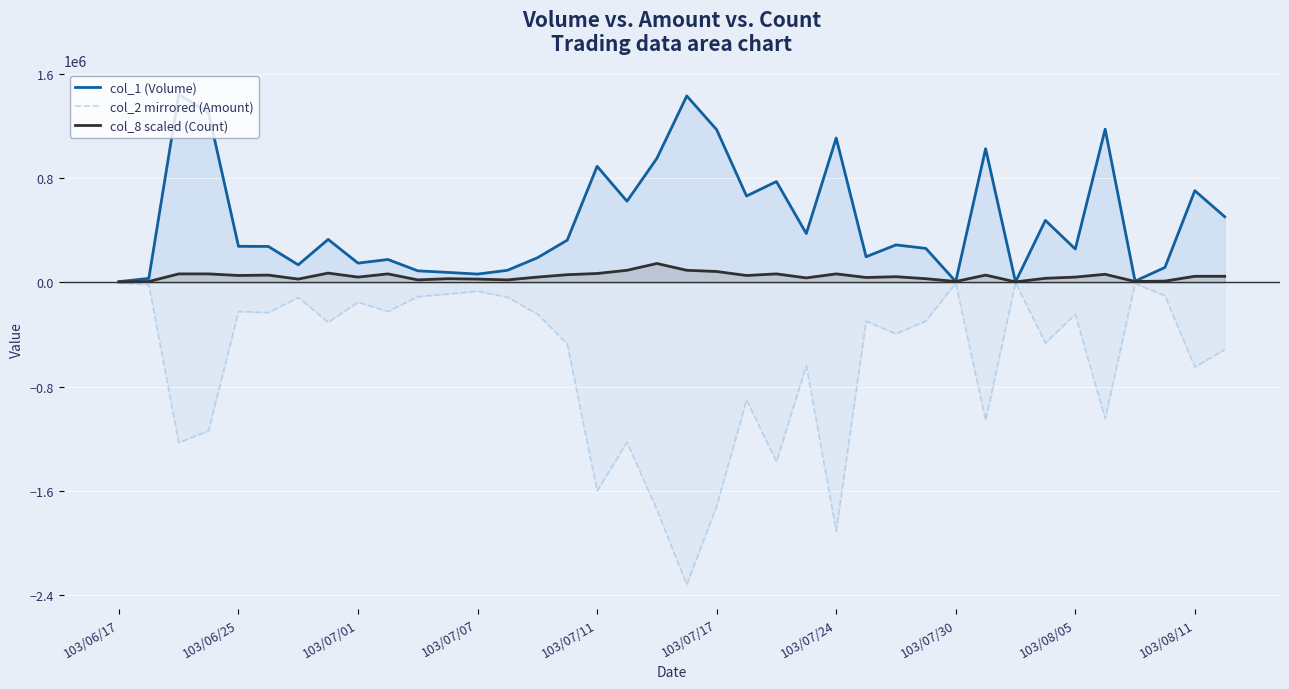

Reading left to right, what are all the values shown in this chart?

col_1 (Volume): 5000.0	30000.0	1442000.0	1301000.0	276000.0	275000.0	134000.0	329000.0	147000.0	175000.0	88000.0	76000.0	63000.0	92000.0	188000.0	323000.0	890000.0	622000.0	951000.0	1430000.0	1171000.0	662000.0	773000.0	374000.0	1107000.0	196000.0	287000.0	260000.0	6000.0	1025000.0	3000.0	475000.0	255000.0	1175000.0	9000.0	114000.0	703000.0	503000.0
col_2 mirrored (Amount): -3200.0	-19800.0	-1230910.0	-1139070.0	-223840.0	-233010.0	-116030.0	-307540.0	-152580.0	-224180.0	-110090.0	-90460.0	-68470.0	-114120.0	-242990.0	-473310.0	-1600820.0	-1227430.0	-1744420.0	-2319380.0	-1717260.0	-902920.0	-1376260.0	-639190.0	-1907940.0	-297750.0	-396350.0	-295950.0	-7510.0	-1059820.0	-2790.0	-465610.0	-245690.0	-1046310.0	-9680.0	-103180.0	-650580.0	-515570.0
col_8 scaled (Count): 3068.1	6136.2	64429.8	64429.8	52157.4	55225.5	24544.7	70566.0	39885.1	64429.8	18408.5	27612.8	24544.7	18408.5	39885.1	58293.6	67497.9	92042.6	144200.0	92042.6	82838.3	52157.4	64429.8	33748.9	64429.8	36817.0	42953.2	27612.8	6136.2	55225.5	3068.1	30680.9	39885.1	61361.7	6136.2	9204.3	46021.3	46021.3